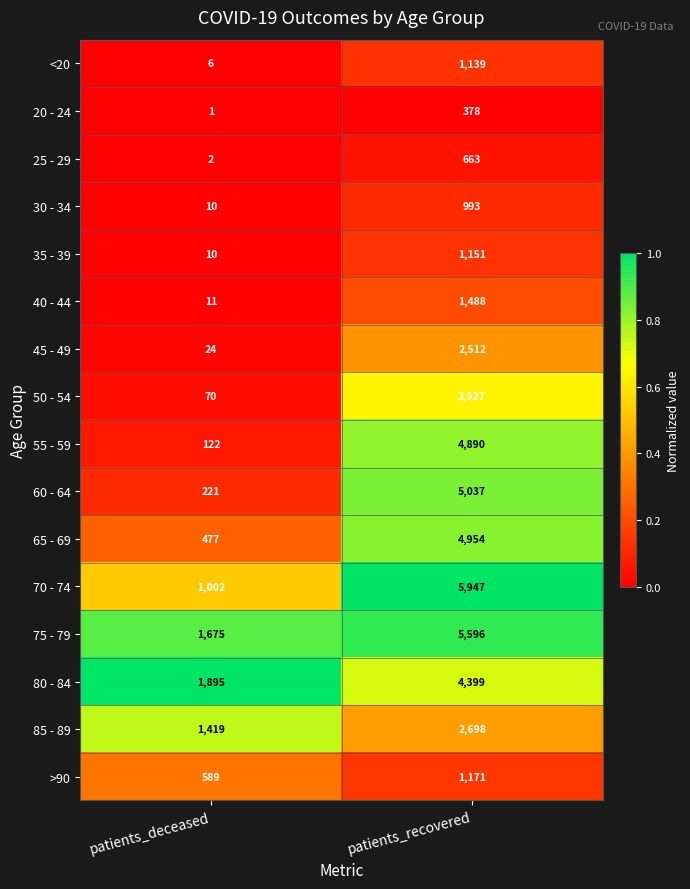

Is it true that 25 - 29 equals 2 at patients_deceased?

True